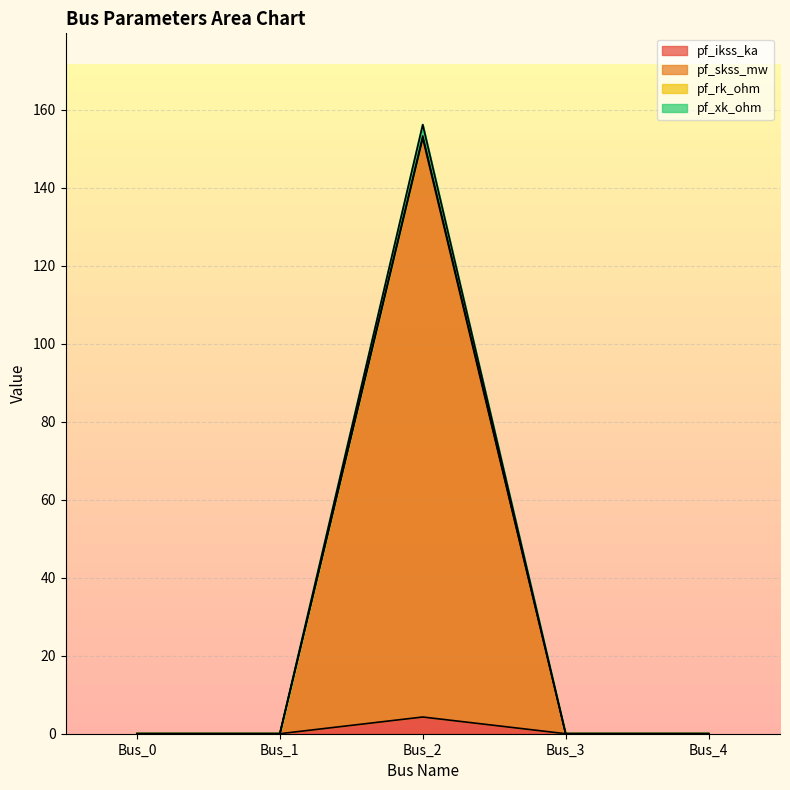

The pf_xk_ohm series shows 3.0 at Bus_3. True or false?

False